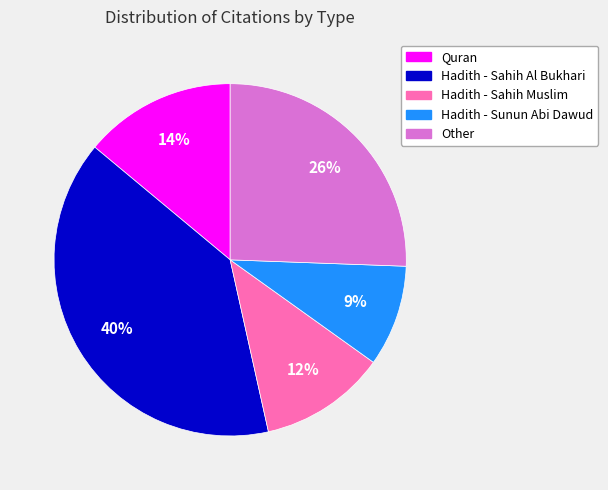

Does Hadith - Sahih Al Bukhari represent more than half of the total?

No